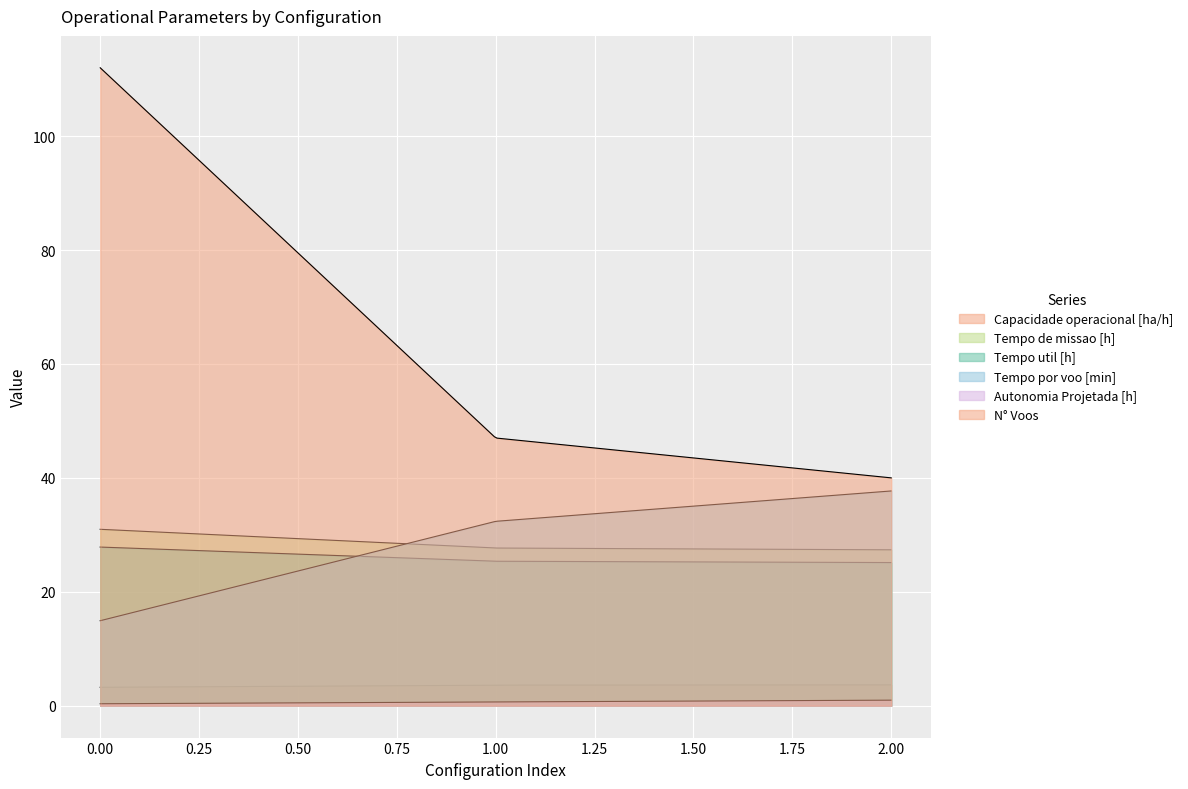

The Capacidade operacional [ha/h] series shows 3.6 at 1. True or false?

True